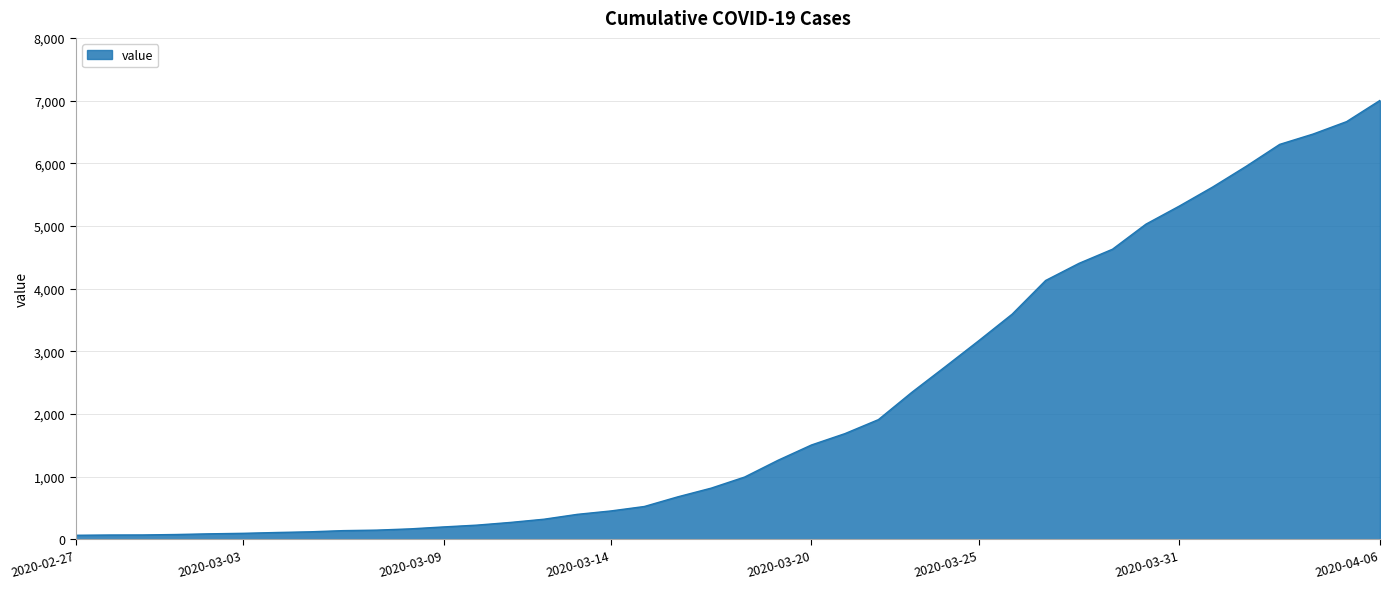

What is the greatest value displayed?

7003